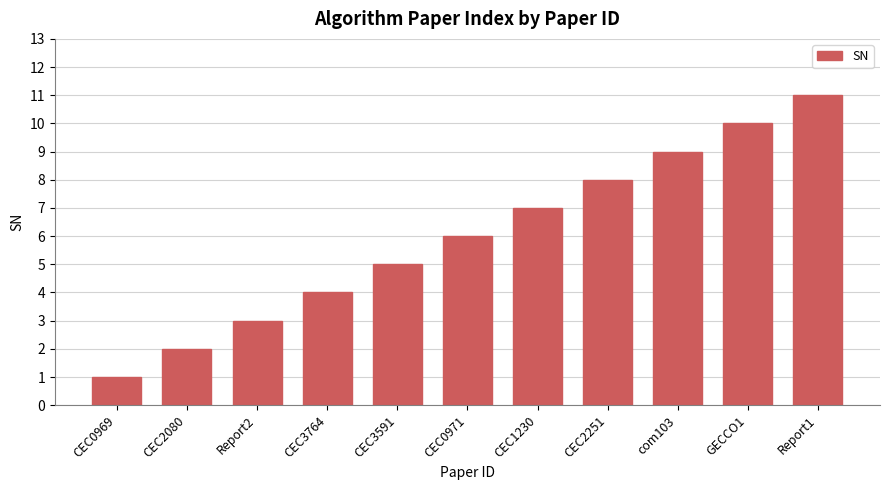

What is the sum of the values at GECCO1 and CEC3764?

14